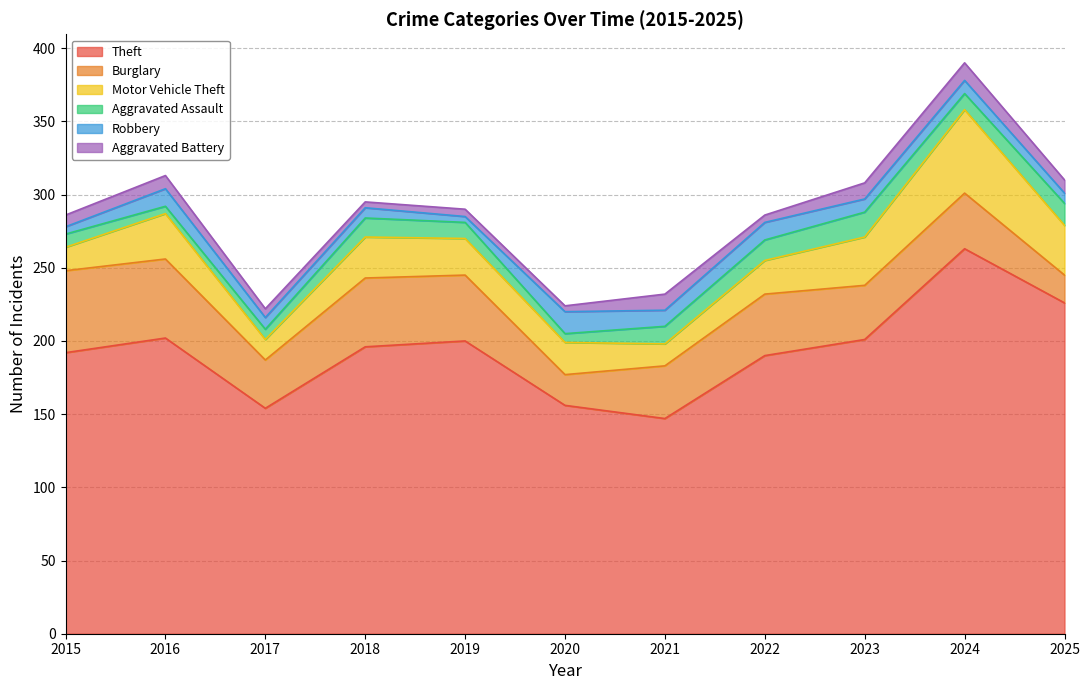

Between 2015 and 2025, which is larger?

2025